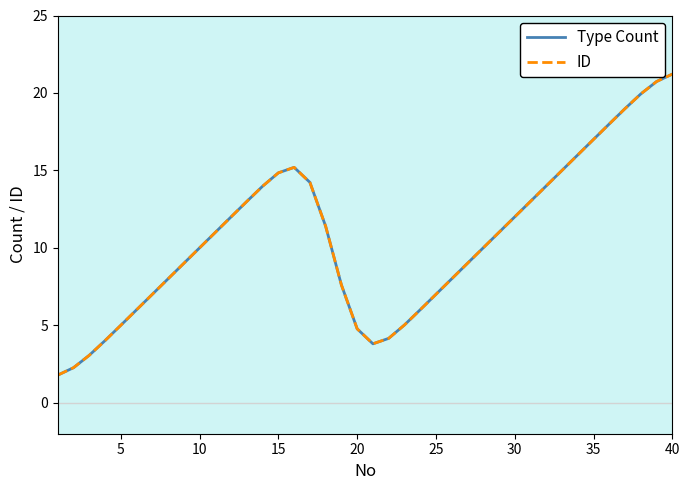

In ID, how many points are lower than both neighbors (excluding endpoints)?

1